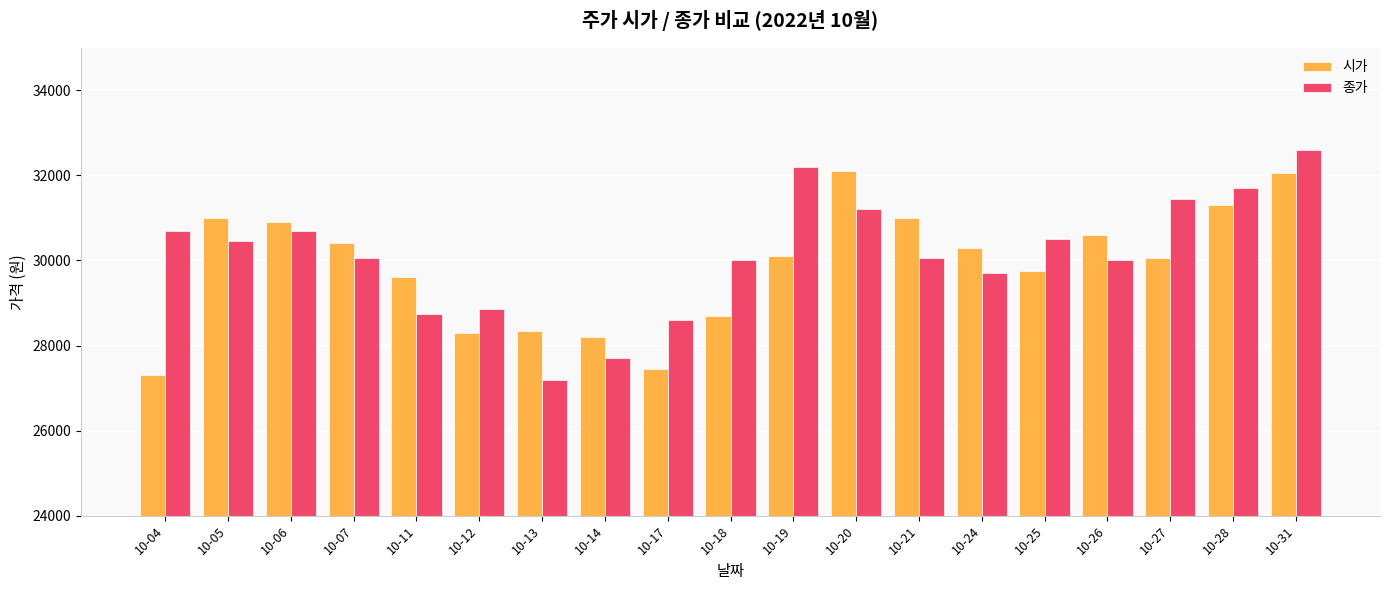

List the series in order of their peak value, lowest first.

시가, 종가